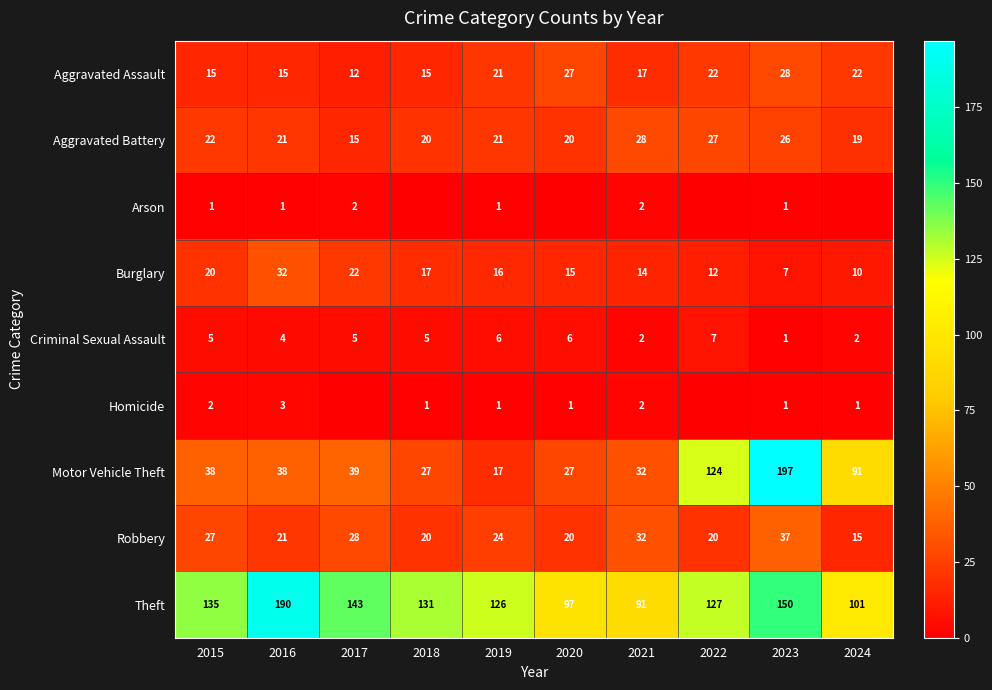

Read the Aggravated Assault value at 2018, to the nearest 10.

20